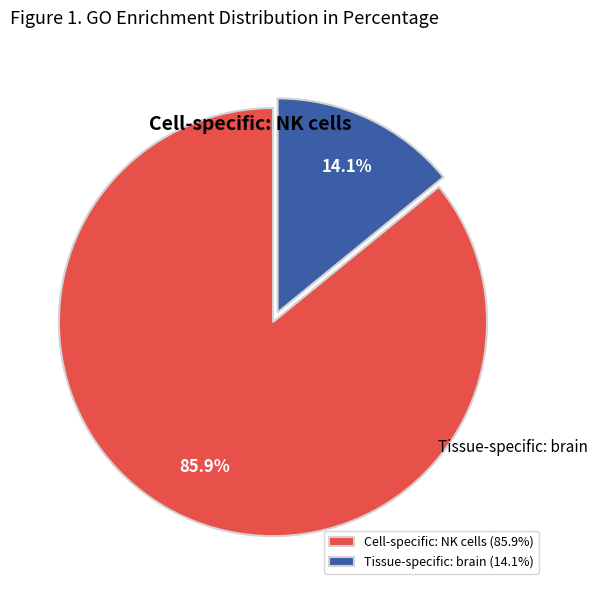

How many segments does this pie chart have?

2